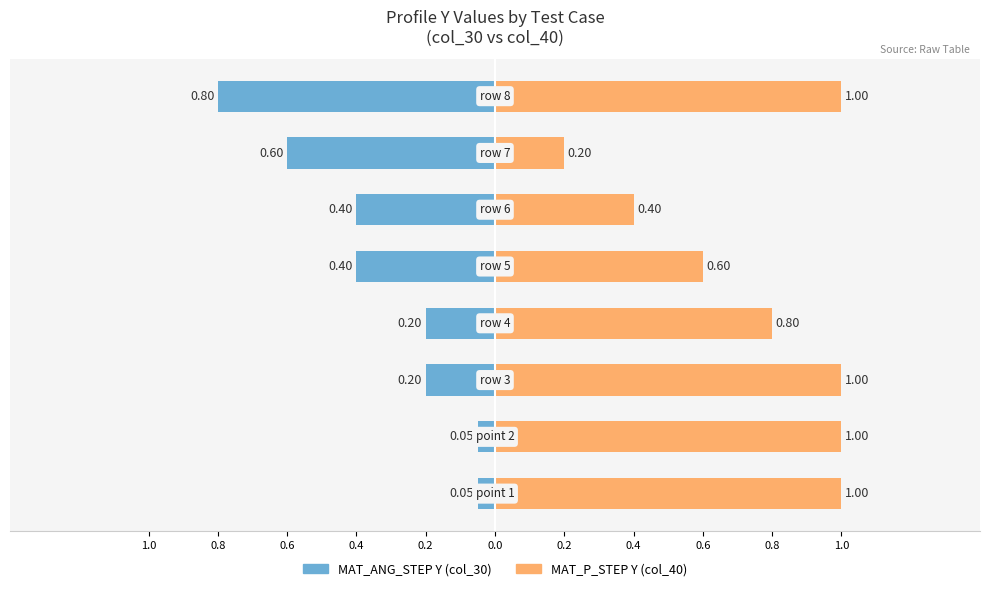

The value of Without Mortgage at MAT_VREF_STEP_Fig2 is 1.4. True or false?

False